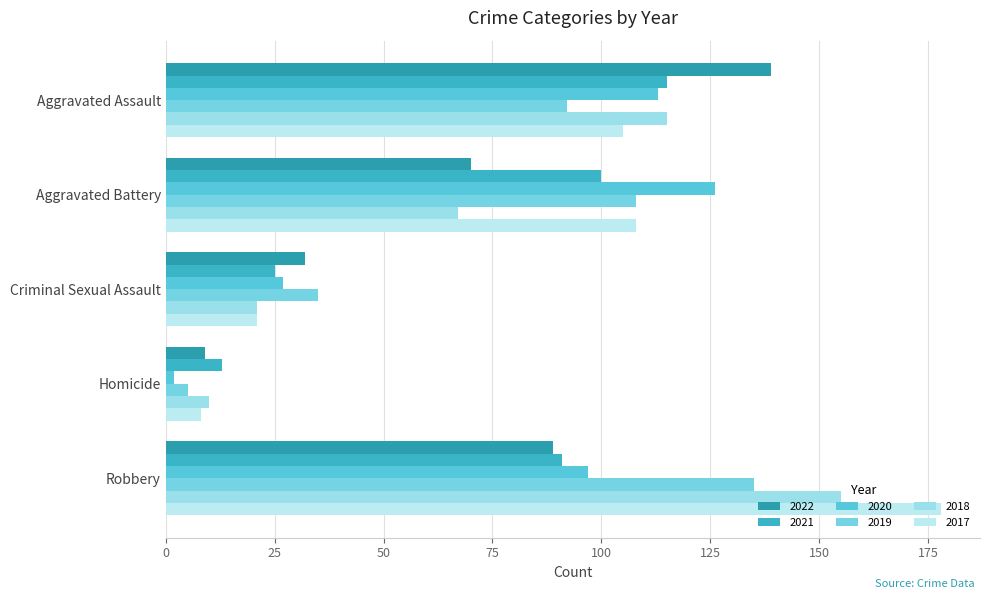

What is the difference between the maximum and minimum values in the 2019 series?

130